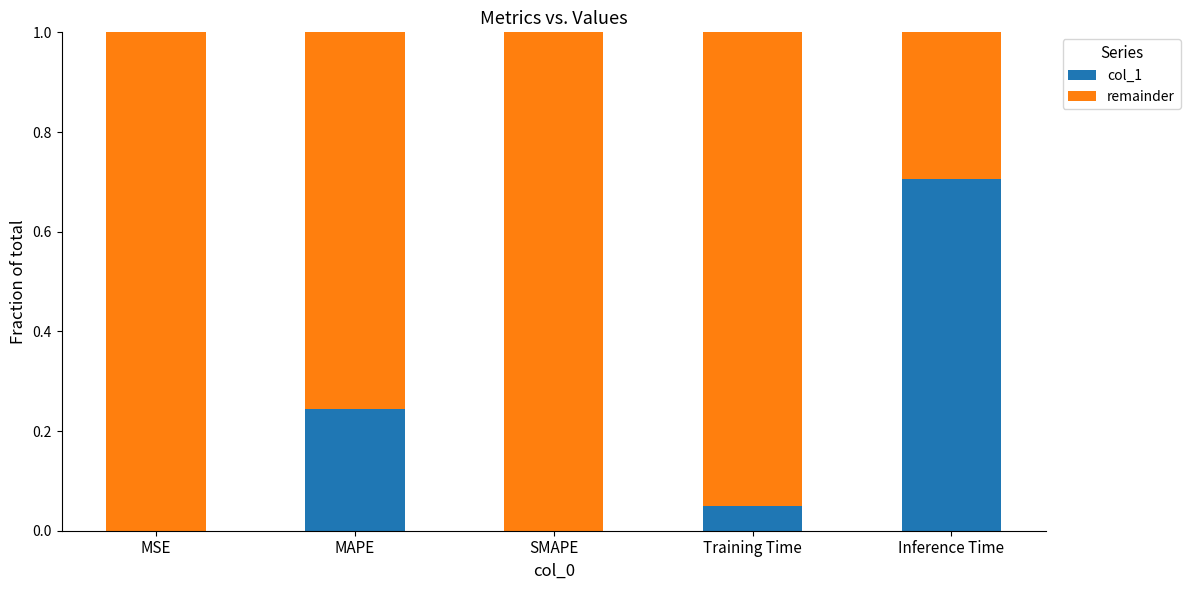

How many categories are shown in the chart?

5